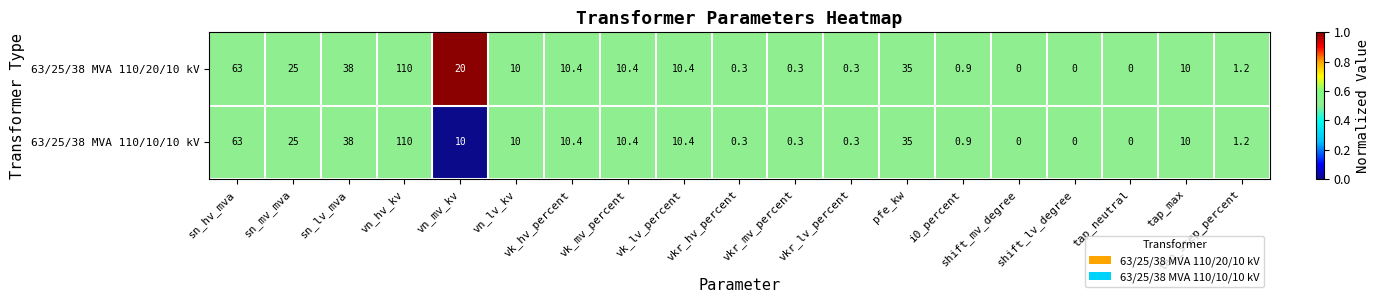

At which category is the sum across all series the highest?

vn_hv_kv